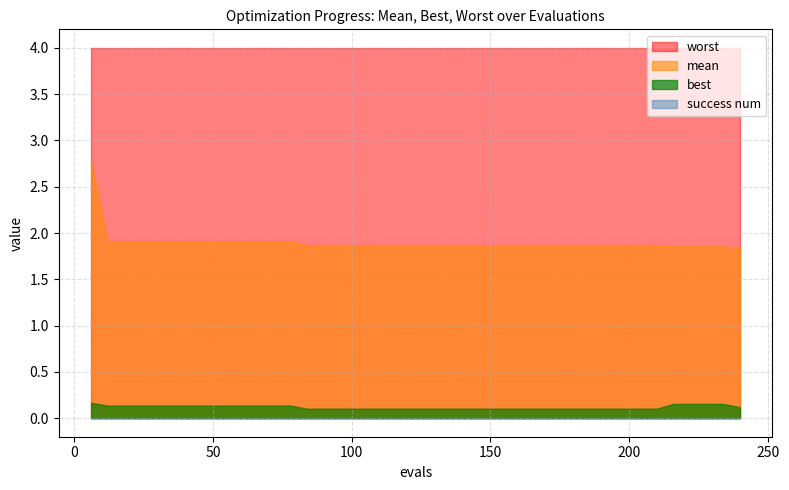

Does the chart have visible grid lines?

Yes